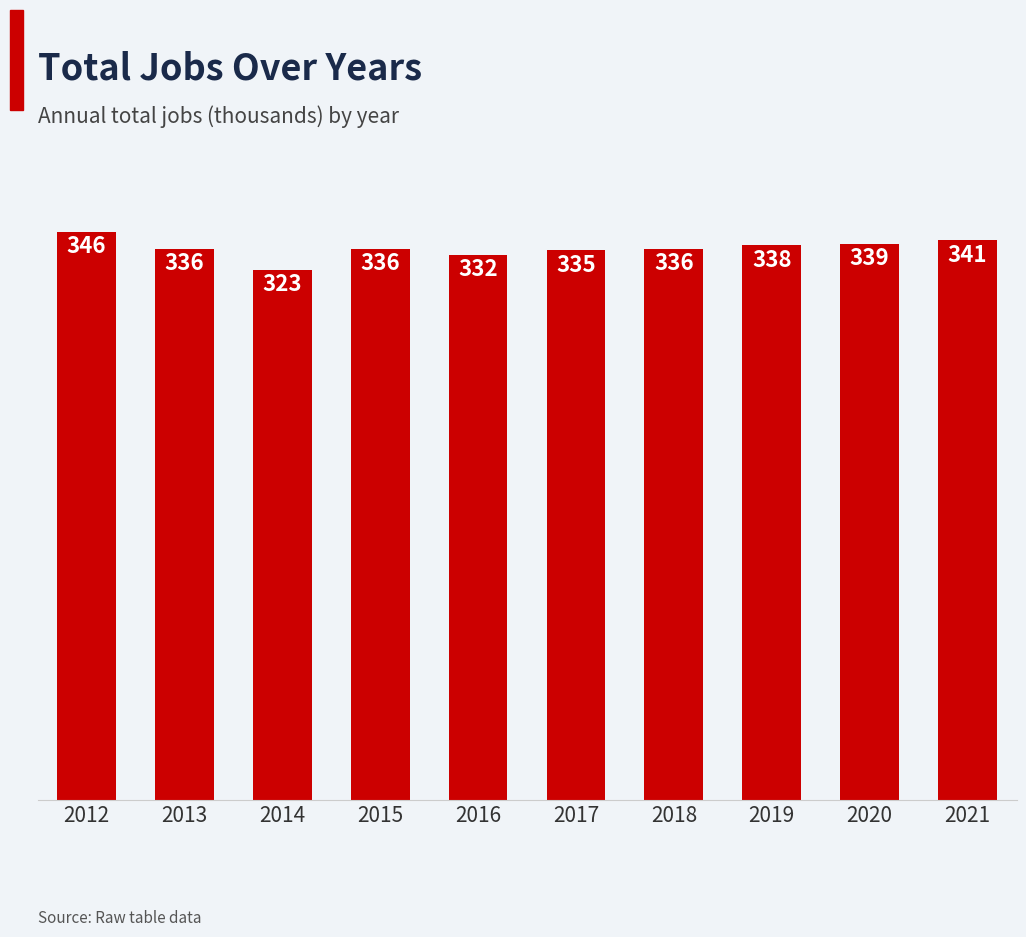

How many data points are less than 336?

3